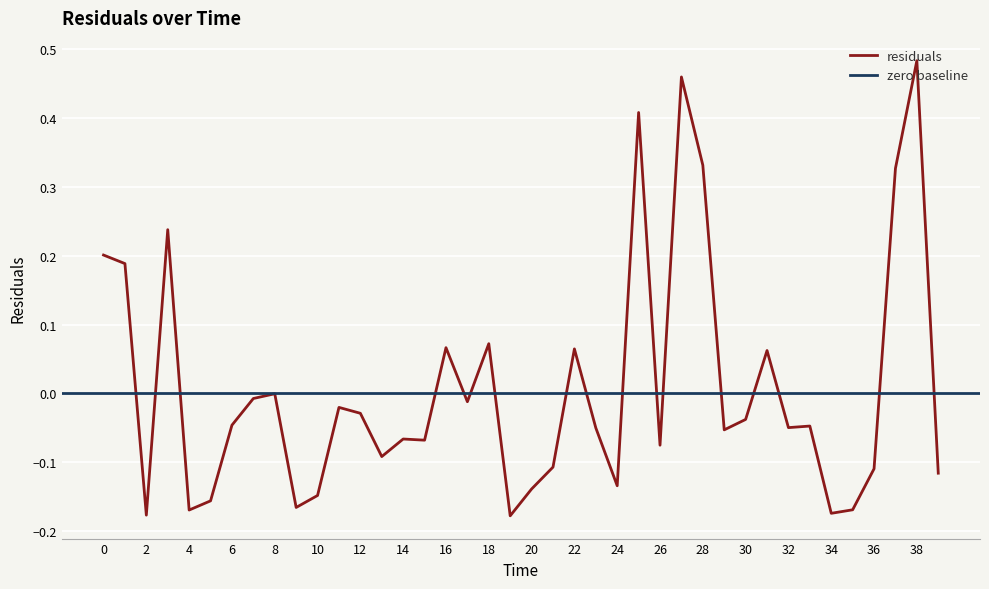

Which has a higher value, 35.0 or 29.0?

29.0